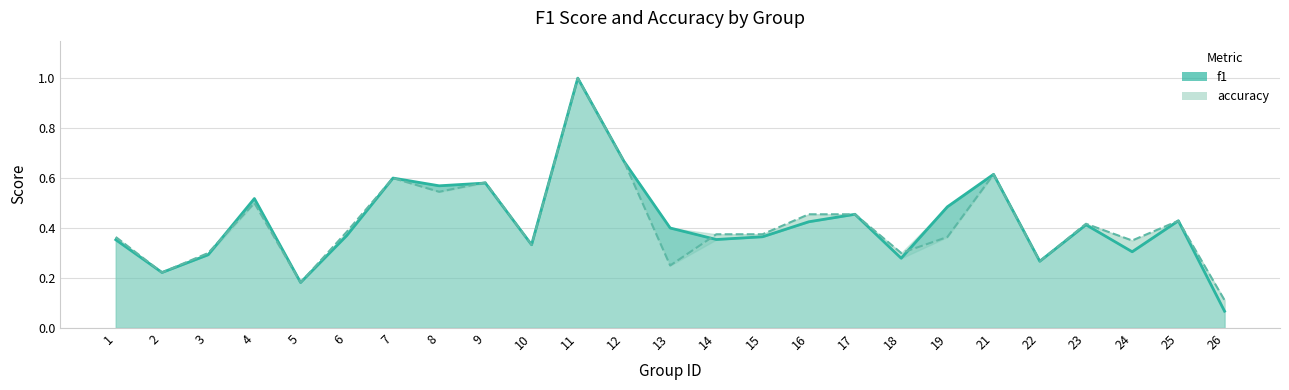

At how many categories does at least one series exceed 0?

25